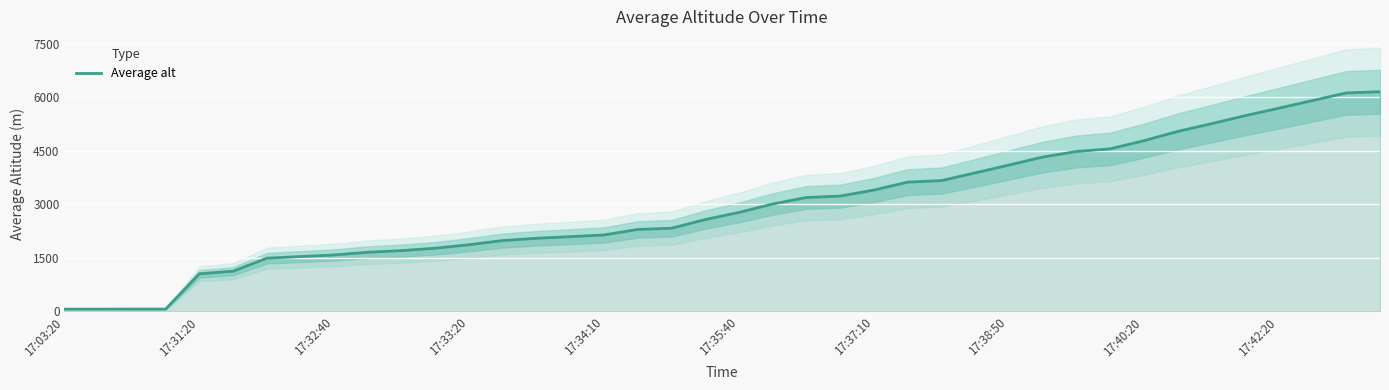

What is the difference between the maximum and minimum values?

6097